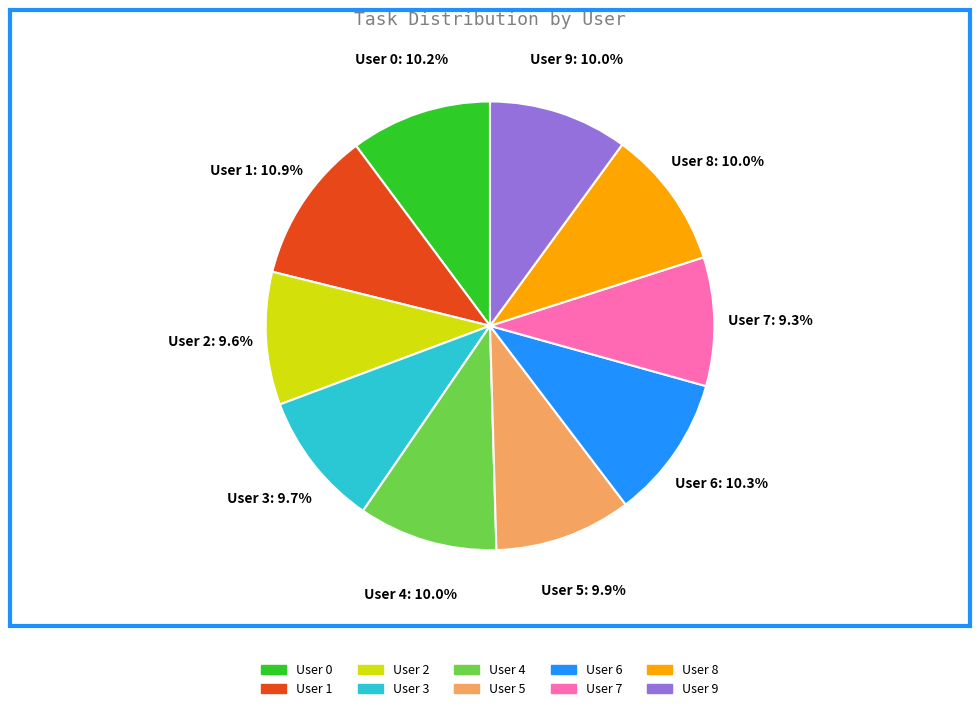

Is there a majority slice in this chart?

No